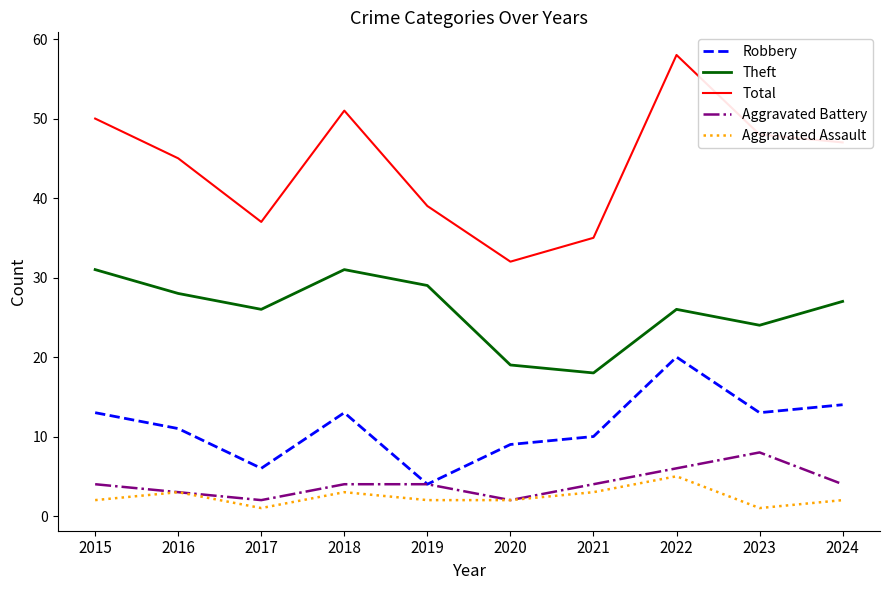

At which category is the sum across all series the highest?

2022